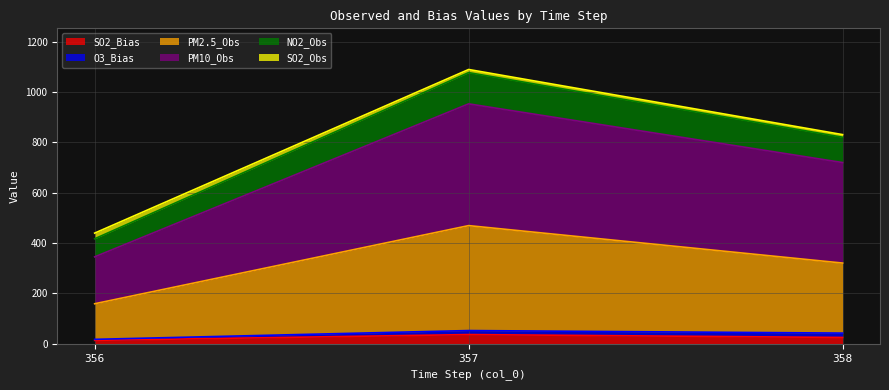

What is the maximum value for SO2_Bias?

36.8